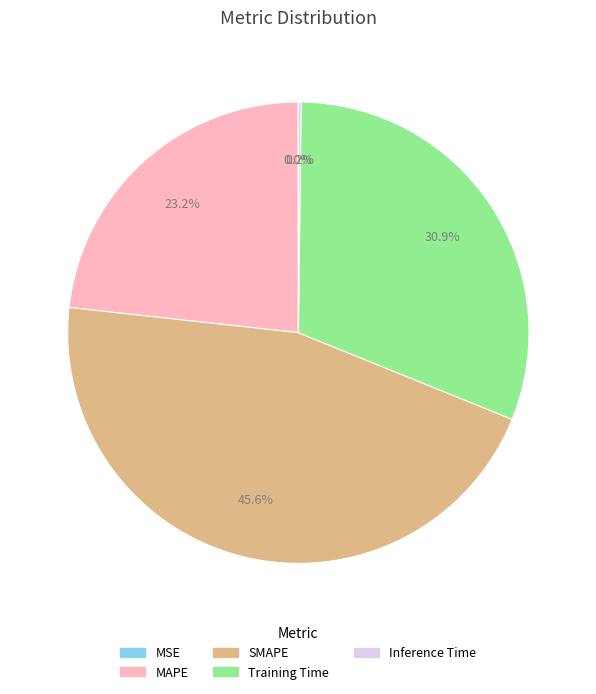

Between MAPE and Training Time, which is larger?

Training Time